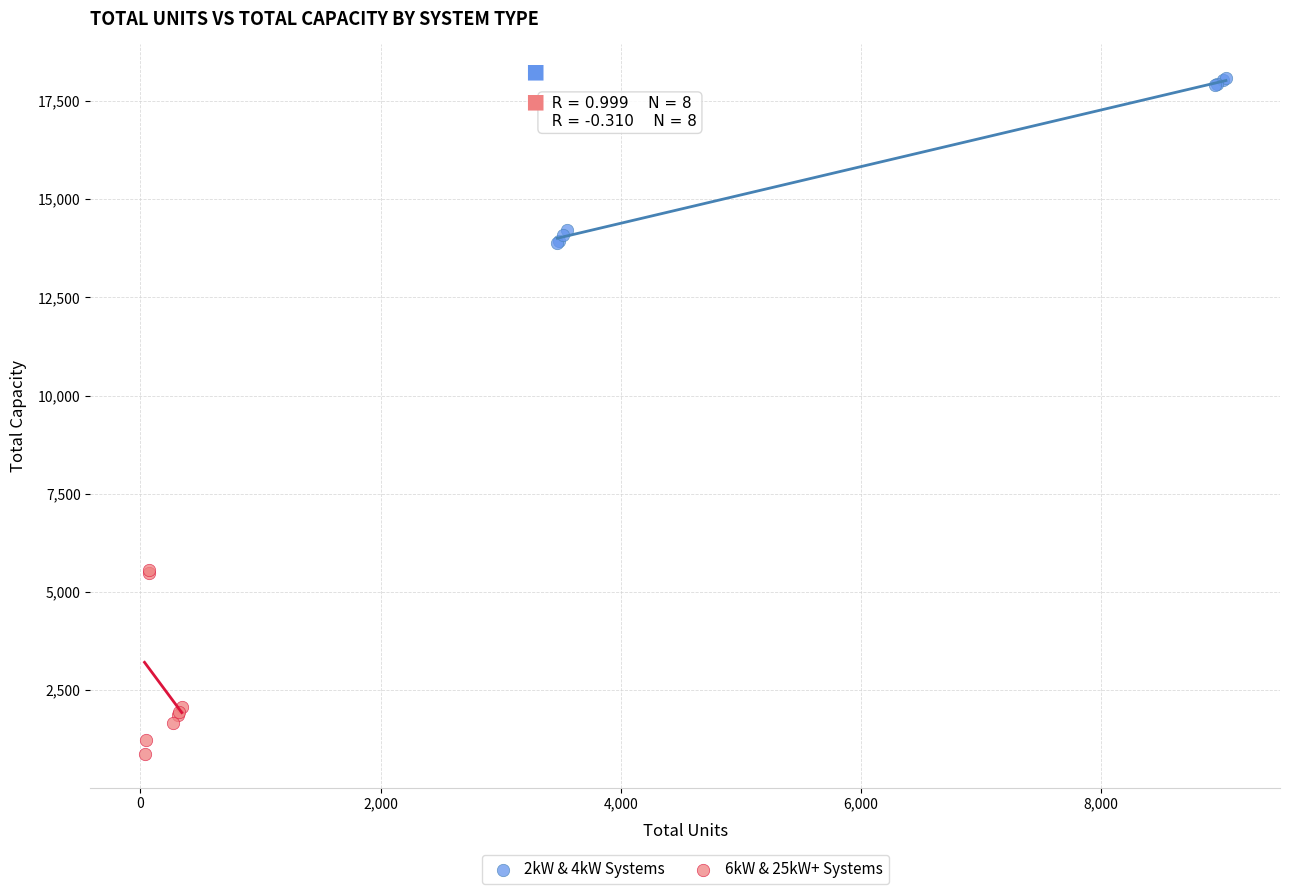

Which series reaches the maximum Y coordinate?

2kW & 4kW Systems